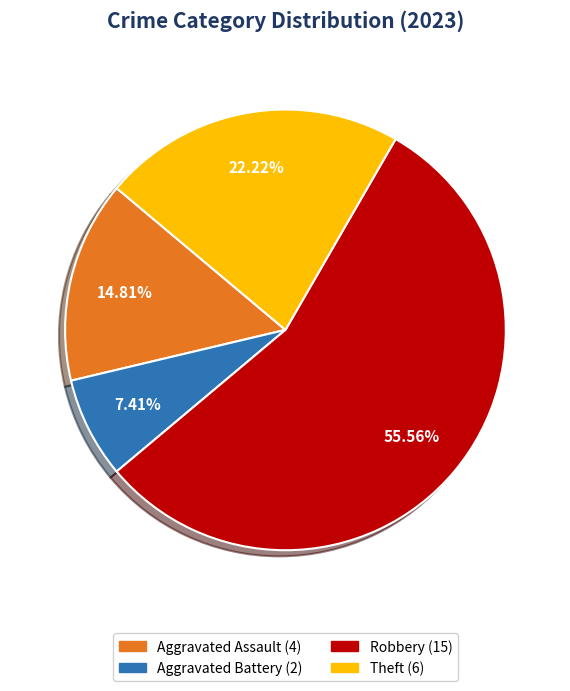

Is there a majority slice in this chart?

Yes